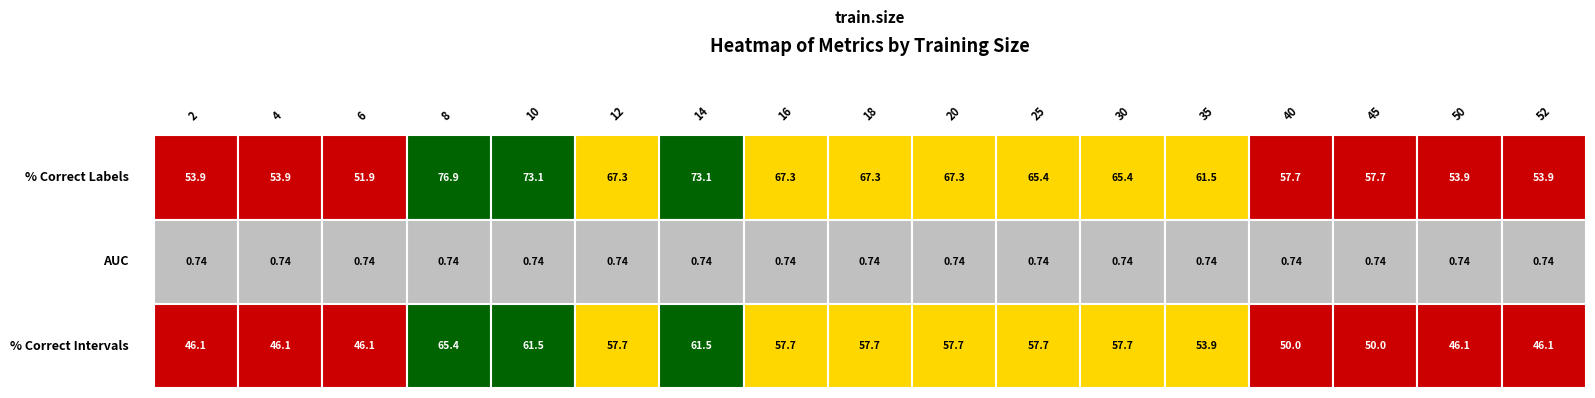

Reading left to right, extract all data points from this chart.

percent.correct.labels: 2=53.9	4=53.9	6=51.9	8=76.9	10=73.1	12=67.3	14=73.1	16=67.3	18=67.3	20=67.3	25=65.4	30=65.4	35=61.5	40=57.7	45=57.7	50=53.9	52=53.9
auc: 2=0.7	4=0.7	6=0.7	8=0.7	10=0.7	12=0.7	14=0.7	16=0.7	18=0.7	20=0.7	25=0.7	30=0.7	35=0.7	40=0.7	45=0.7	50=0.7	52=0.7
percent.correct.intervals: 2=46.1	4=46.1	6=46.1	8=65.4	10=61.5	12=57.7	14=61.5	16=57.7	18=57.7	20=57.7	25=57.7	30=57.7	35=53.9	40=50.0	45=50.0	50=46.1	52=46.1